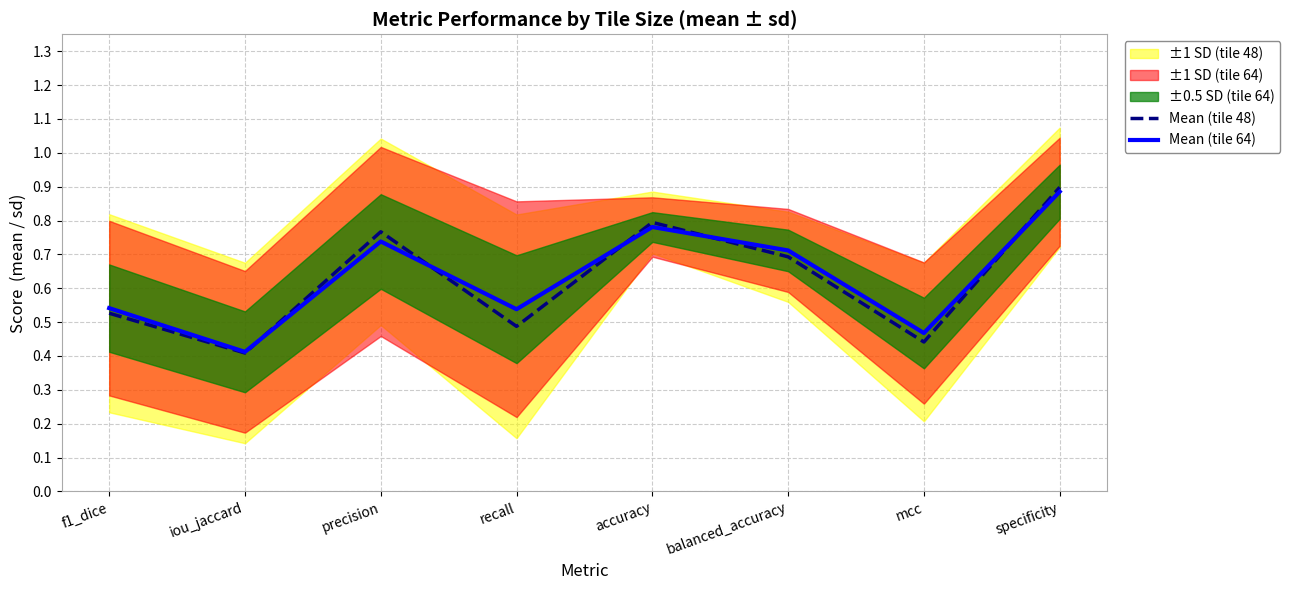

Is the value of Mean (tile 64) at f1_dice greater than the value of Mean (tile 48) at accuracy?

No